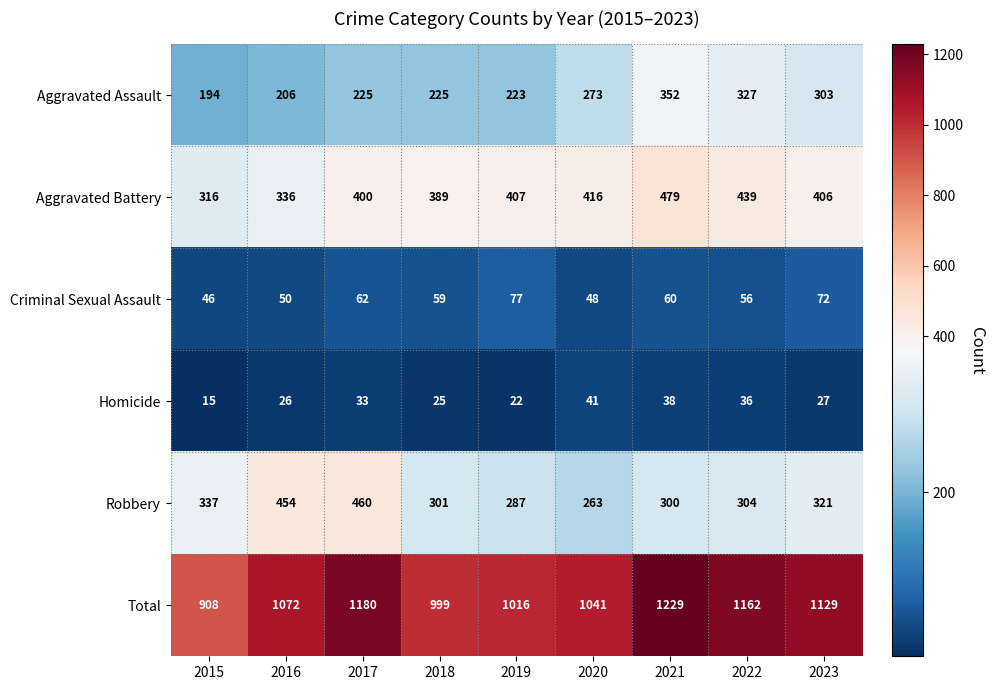

Count the number of data series in this chart.

6